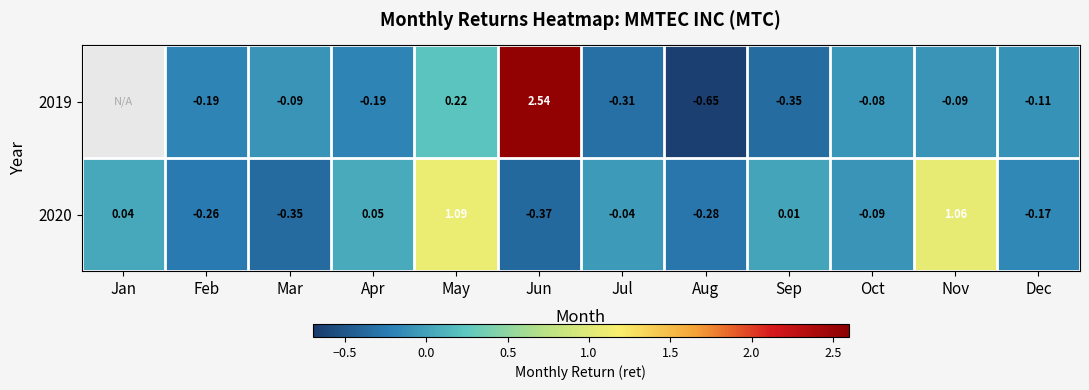

Is the value of 2020 at Oct greater than the value of 2019 at Jul?

Yes